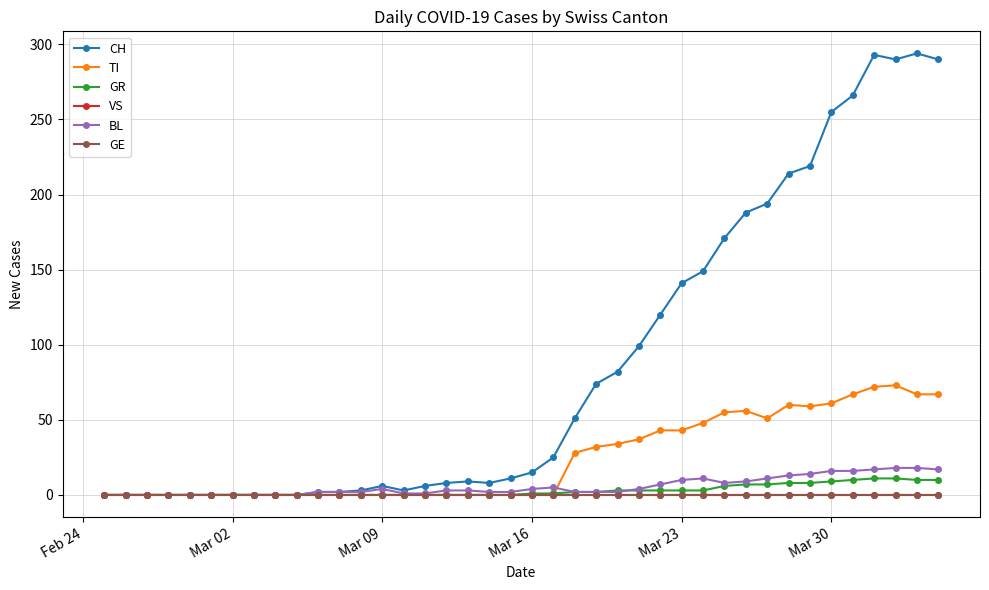

What is the highest value of the BL series?

18